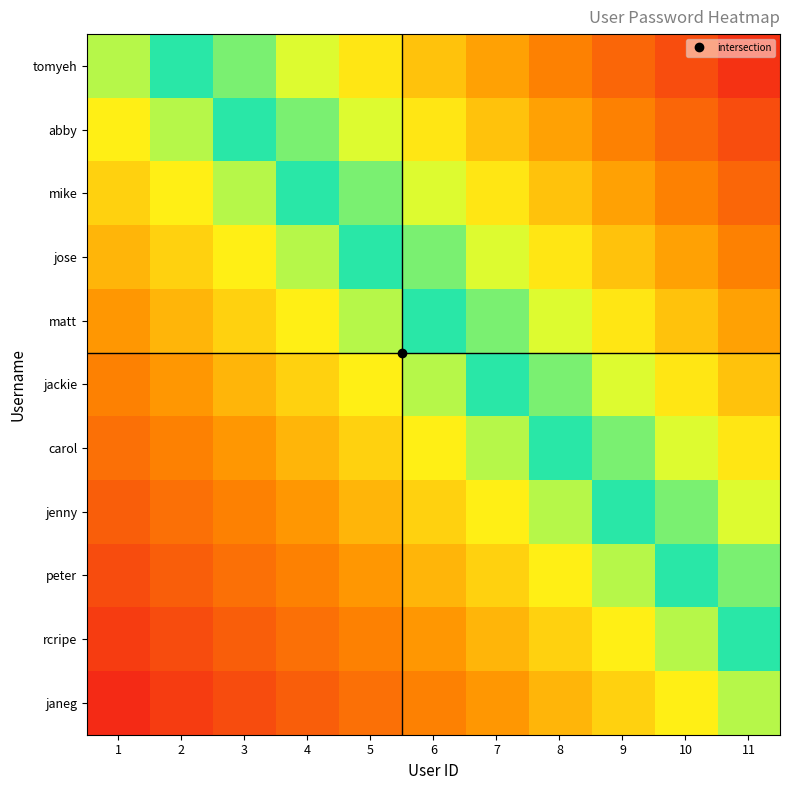

Reading right to left, list all the values displayed in this chart.

tomyeh: 11=1.0	10=0.9	9=0.9	8=0.8	7=0.8	6=0.7	5=0.7	4=0.6	3=0.6	2=0.5	1=0.5
abby: 11=0.9	10=0.9	9=0.8	8=0.8	7=0.7	6=0.7	5=0.6	4=0.6	3=0.5	2=0.5	1=0.5
mike: 11=0.9	10=0.8	9=0.8	8=0.7	7=0.7	6=0.6	5=0.6	4=0.5	3=0.5	2=0.5	1=0.4
jose: 11=0.8	10=0.8	9=0.7	8=0.7	7=0.6	6=0.6	5=0.5	4=0.5	3=0.5	2=0.4	1=0.4
matt: 11=0.8	10=0.7	9=0.7	8=0.6	7=0.6	6=0.5	5=0.5	4=0.5	3=0.4	2=0.4	1=0.3
jackie: 11=0.7	10=0.7	9=0.6	8=0.6	7=0.5	6=0.5	5=0.5	4=0.4	3=0.4	2=0.3	1=0.3
carol: 11=0.7	10=0.6	9=0.6	8=0.5	7=0.5	6=0.5	5=0.4	4=0.4	3=0.3	2=0.3	1=0.2
jenny: 11=0.6	10=0.6	9=0.5	8=0.5	7=0.5	6=0.4	5=0.4	4=0.3	3=0.3	2=0.2	1=0.2
peter: 11=0.6	10=0.5	9=0.5	8=0.5	7=0.4	6=0.4	5=0.3	4=0.3	3=0.2	2=0.2	1=0.1
rcripe: 11=0.5	10=0.5	9=0.5	8=0.4	7=0.4	6=0.3	5=0.3	4=0.2	3=0.2	2=0.1	1=0.1
janeg: 11=0.5	10=0.5	9=0.4	8=0.4	7=0.3	6=0.3	5=0.2	4=0.2	3=0.1	2=0.1	1=0.0